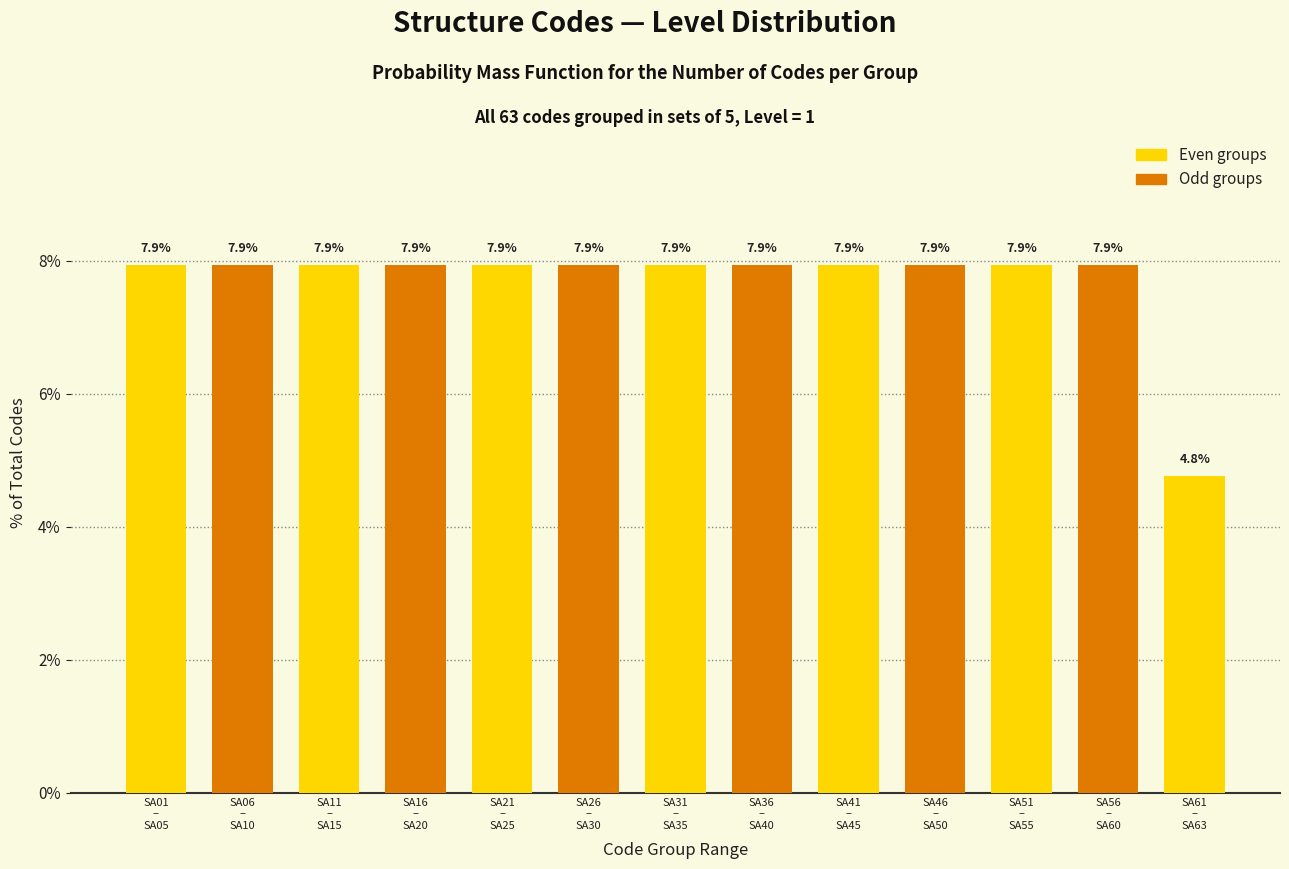

Reading left to right, transcribe all the data shown in this chart.

7.9	7.9	7.9	7.9	7.9	7.9	7.9	7.9	7.9	7.9	7.9	7.9	4.8